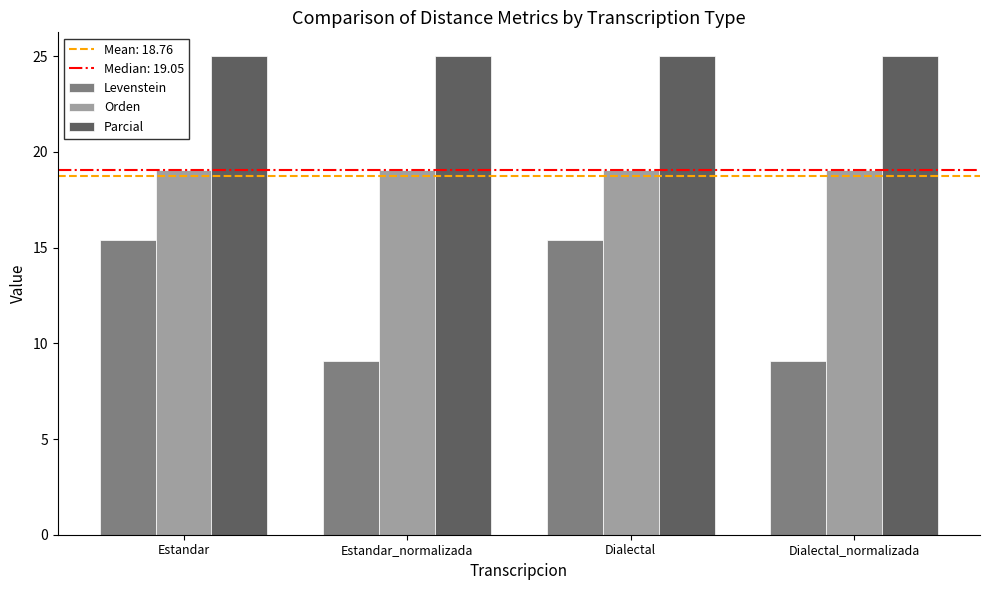

True or false: Parcial has a value of 25.0 at Dialectal_normalizada.

True